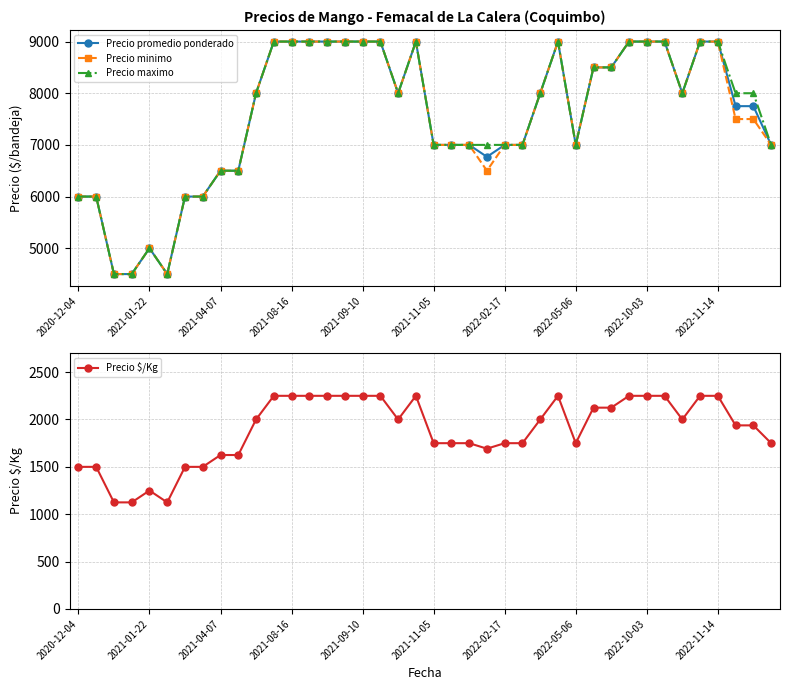

True or false: Precio promedio ponderado has more than 2 points higher than both neighbors.

True